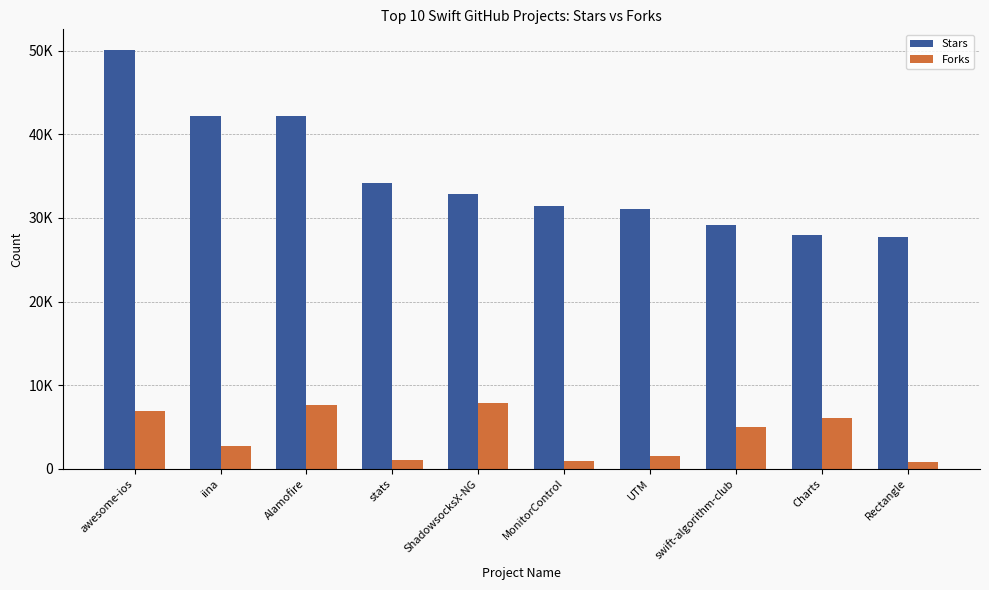

Are the bars horizontal?

No